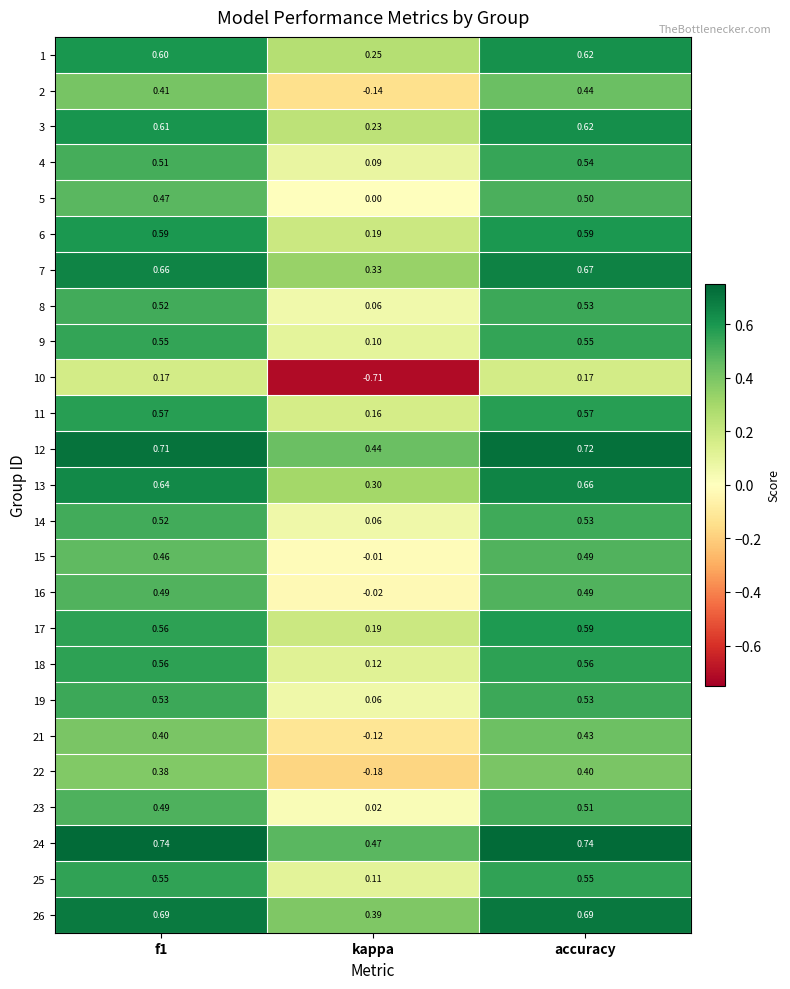

Which series has the largest total across all categories?

24